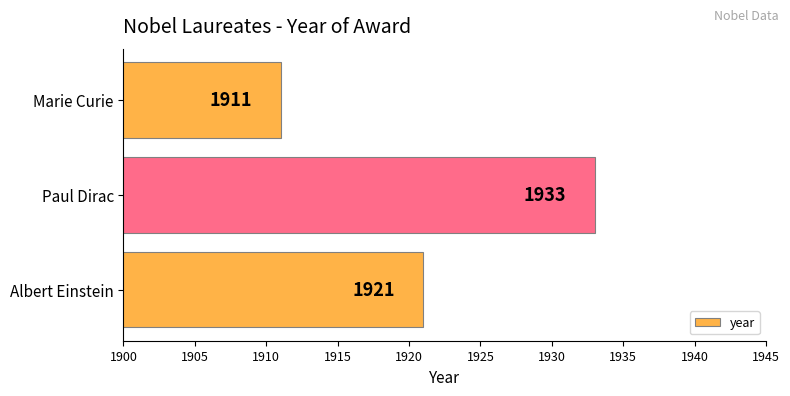

Count the number of categories in the chart.

3